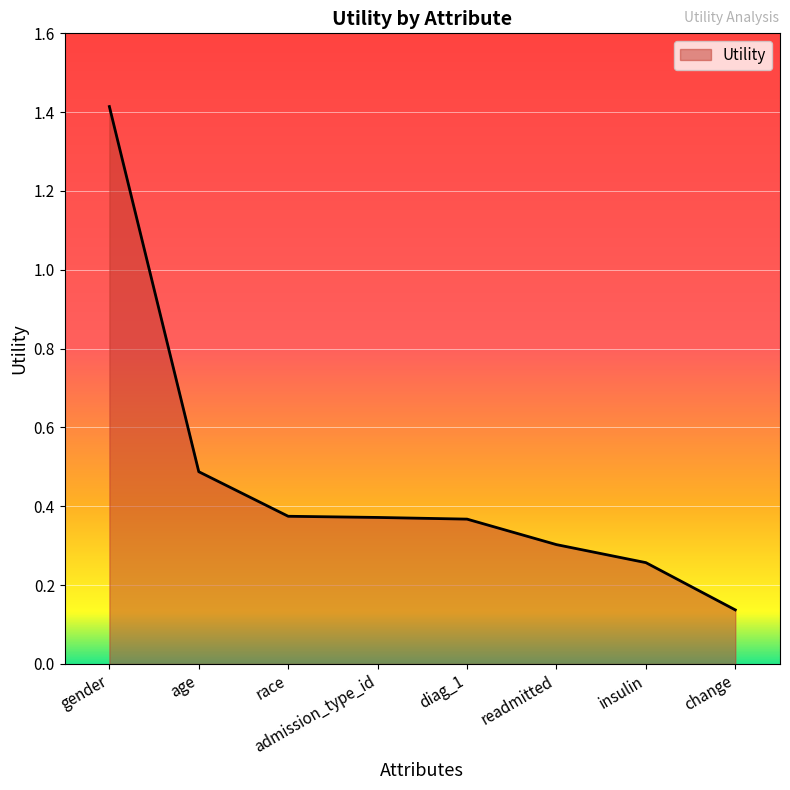

True or false: the data has more than 2 interior local peaks.

False